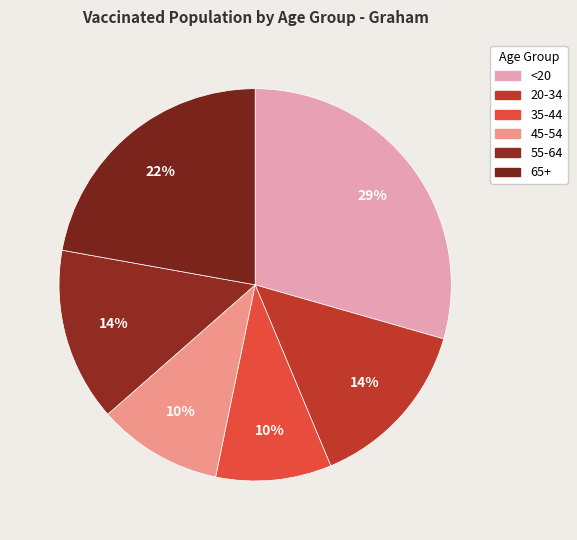

Count the number of slices in the pie.

6